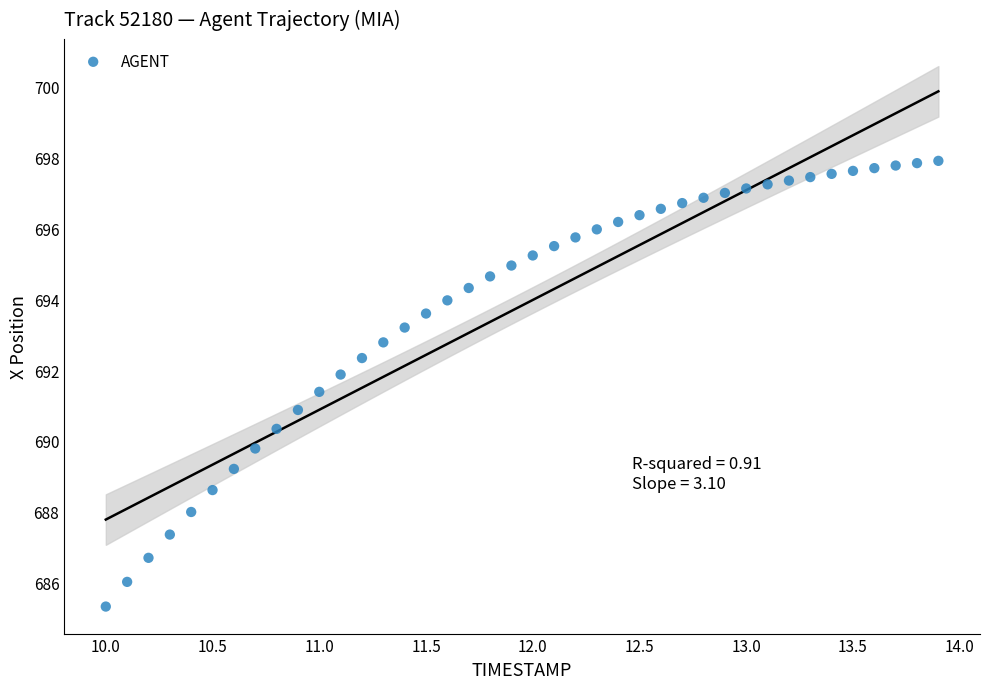

What is the range of X values (max minus min)?

3.9